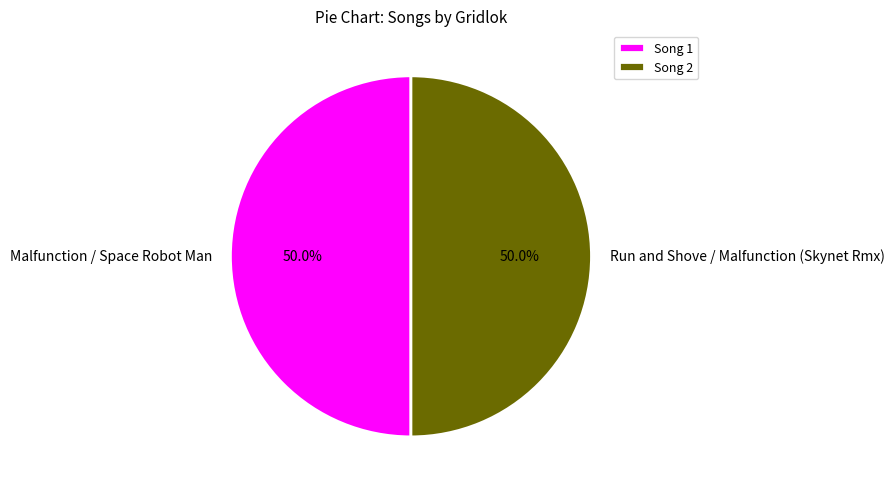

To the nearest percent, what percentage of the pie is Malfunction / Space Robot Man?

50%